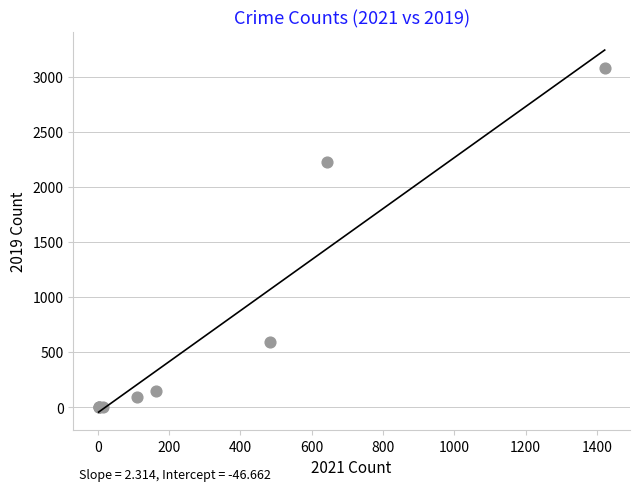

What Y value in the scatter plot is closest to 1540?

2230